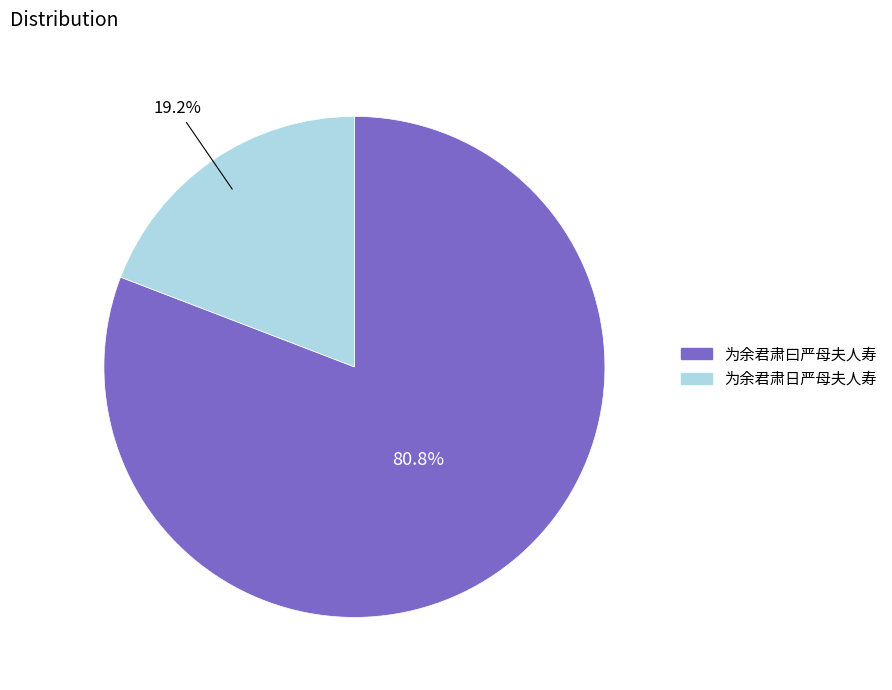

How many slices are in this pie chart?

2